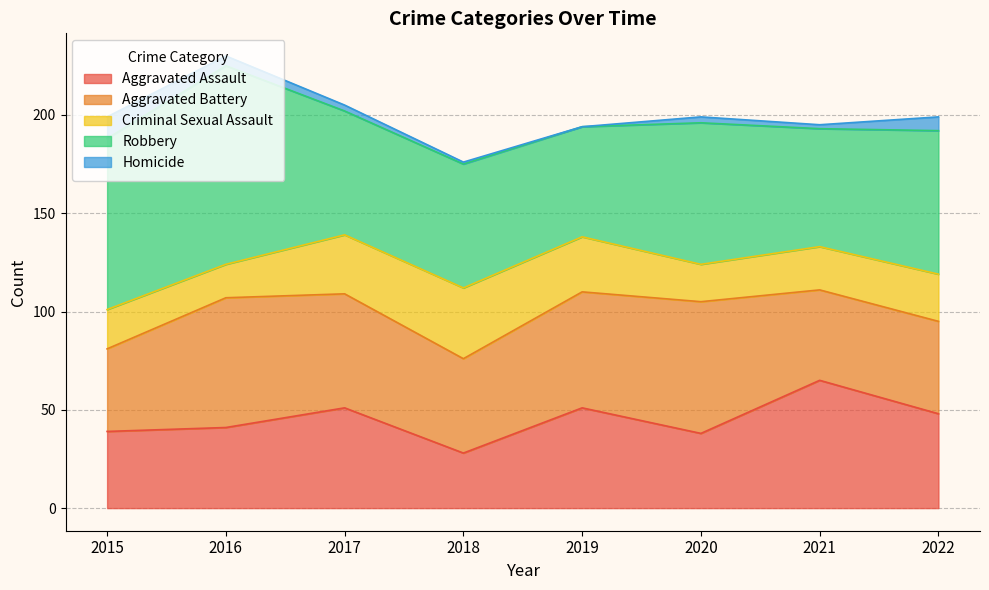

What is the difference between the Criminal Sexual Assault values at 2017 and 2019?

2